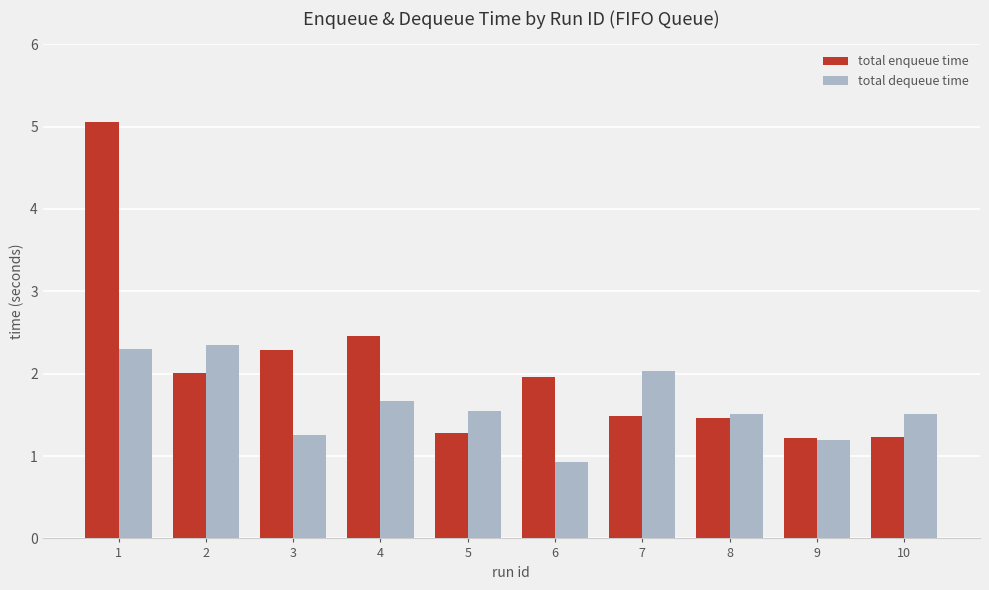

What is the average value of the total enqueue time series?

2.0